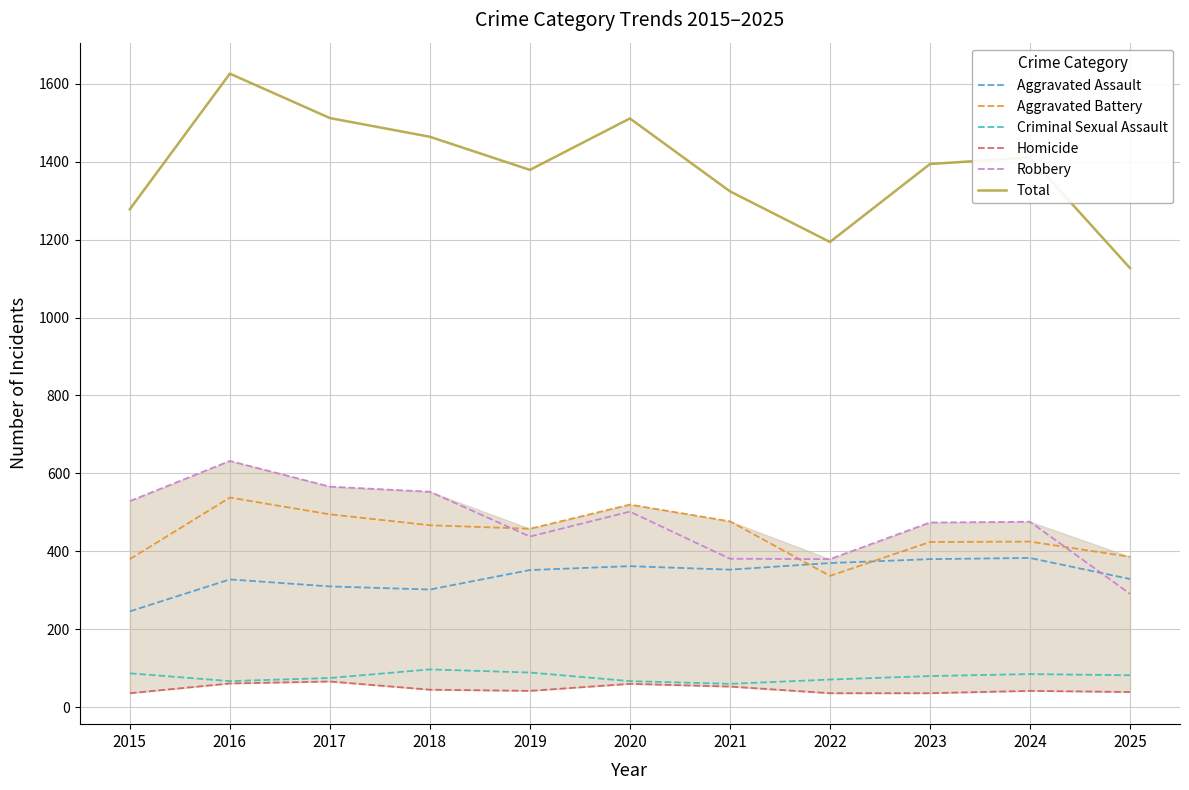

Read the Aggravated Assault value at 2022.

370